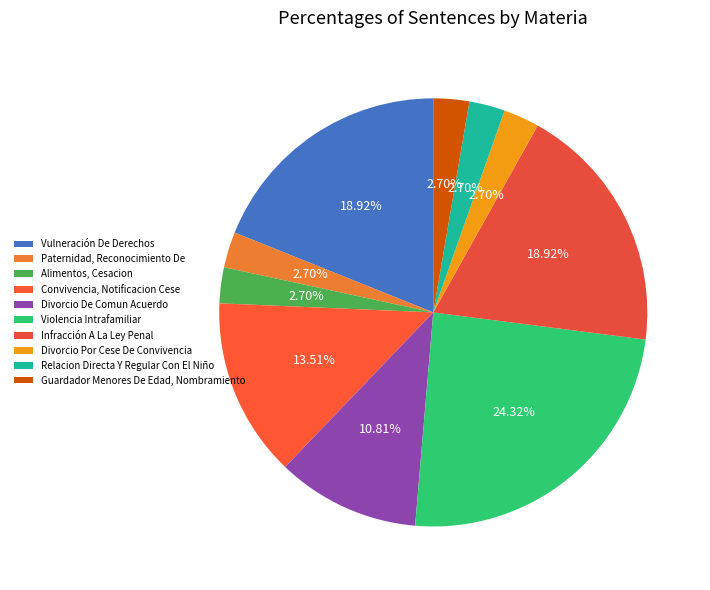

Which has a higher value, Convivencia, Notificacion Cese or Infracción A La Ley Penal?

Infracción A La Ley Penal